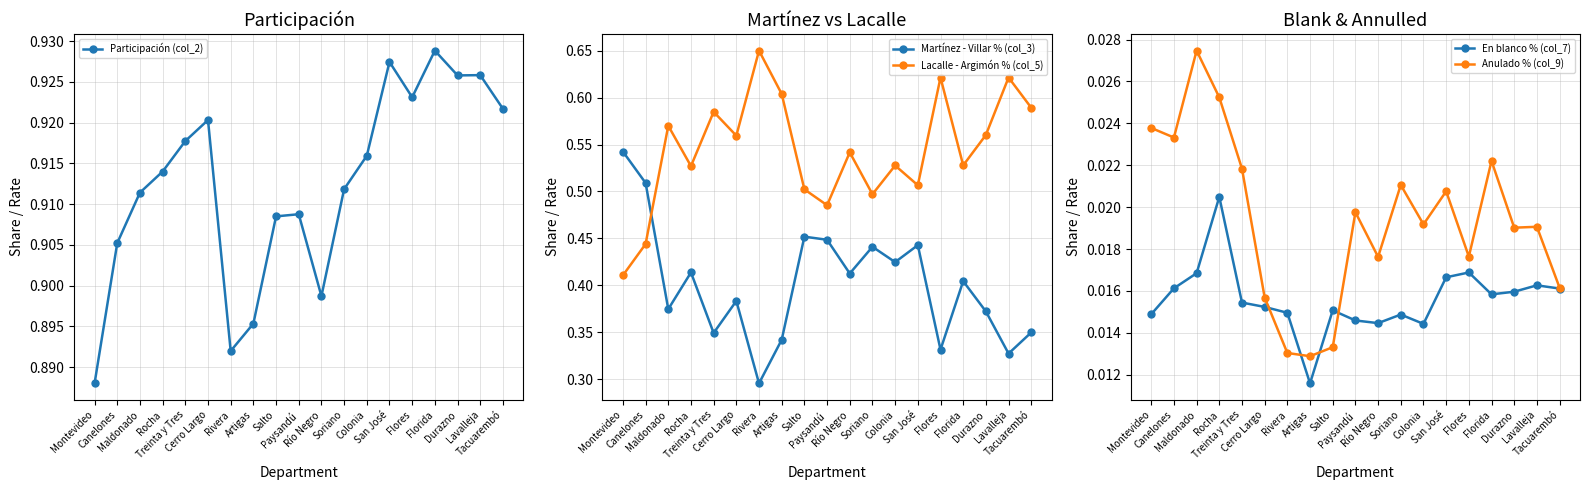

Is it true that Anulado % (col_9) equals 0.0 at Colonia?

False